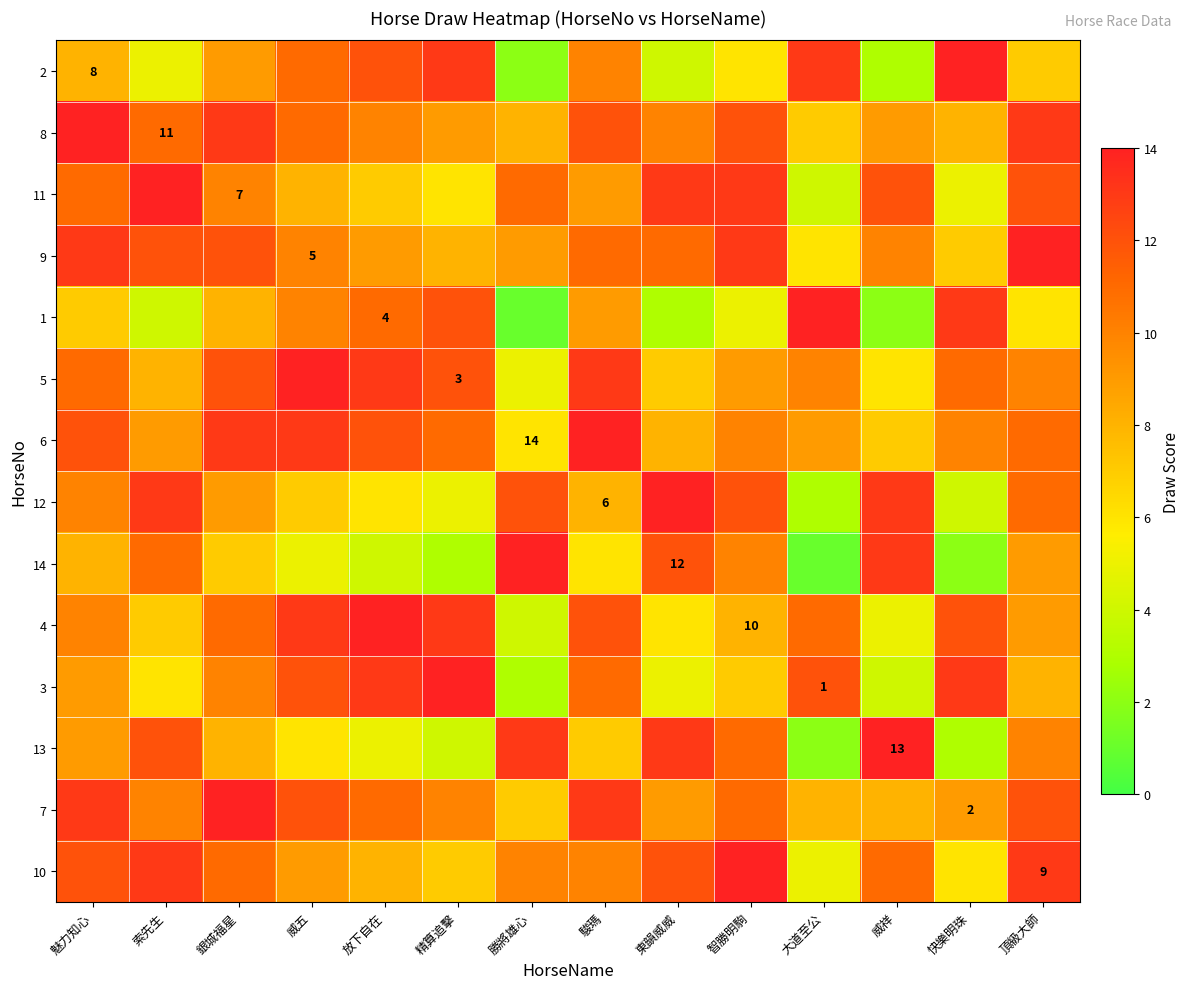

The 14 series shows 5 at 威五. True or false?

True